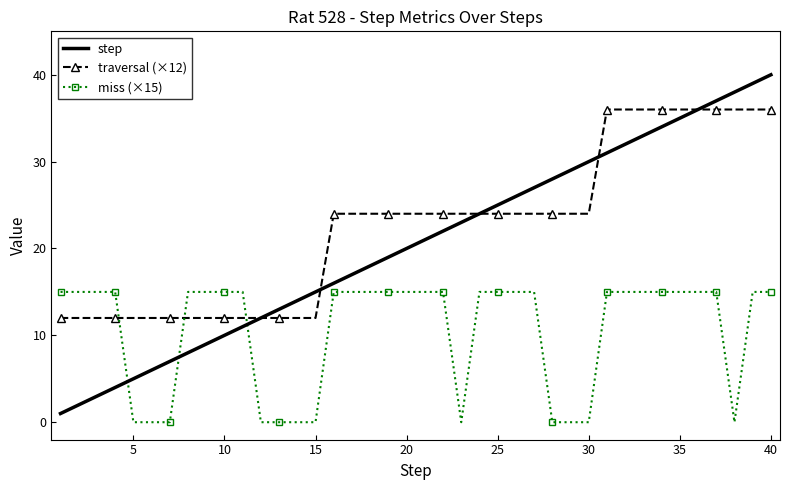

List the series in order of their overall mean, highest first.

traversal (×12), step, miss (×15)